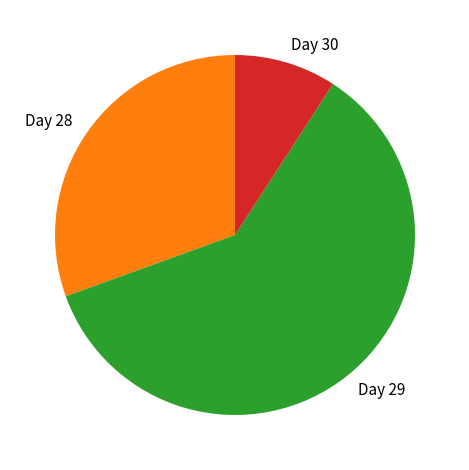

Which slice is the smallest?

Day 30